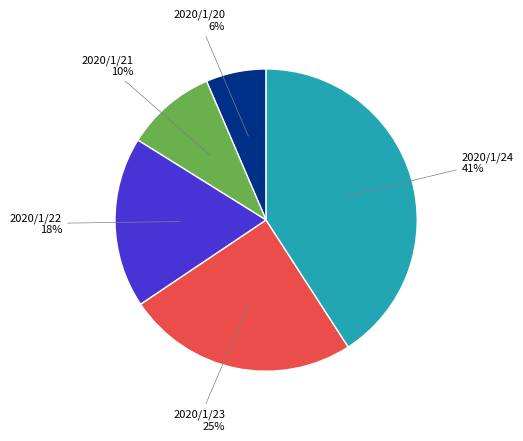

To the nearest percent, what is the average slice percentage?

20%